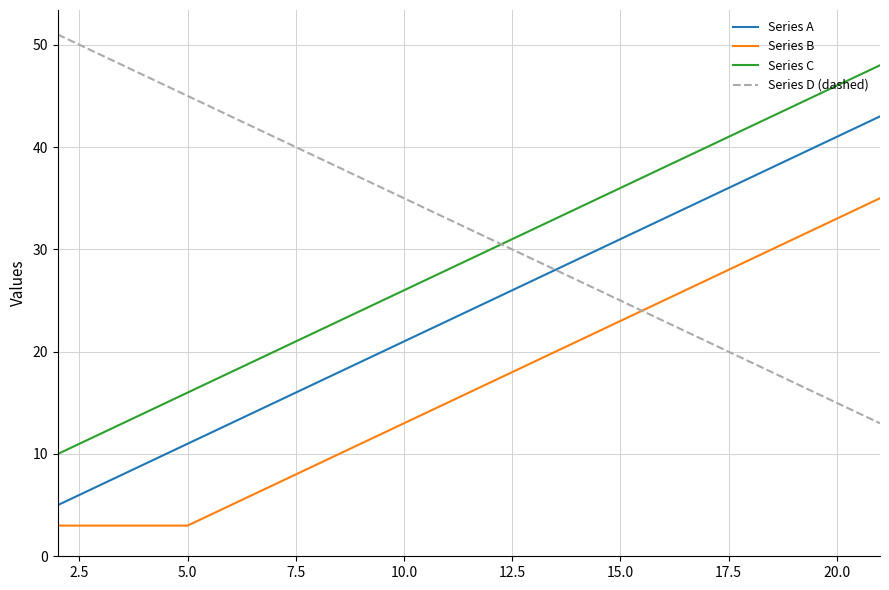

True or false: Series D (dashed) and Series C intersect in this chart.

True